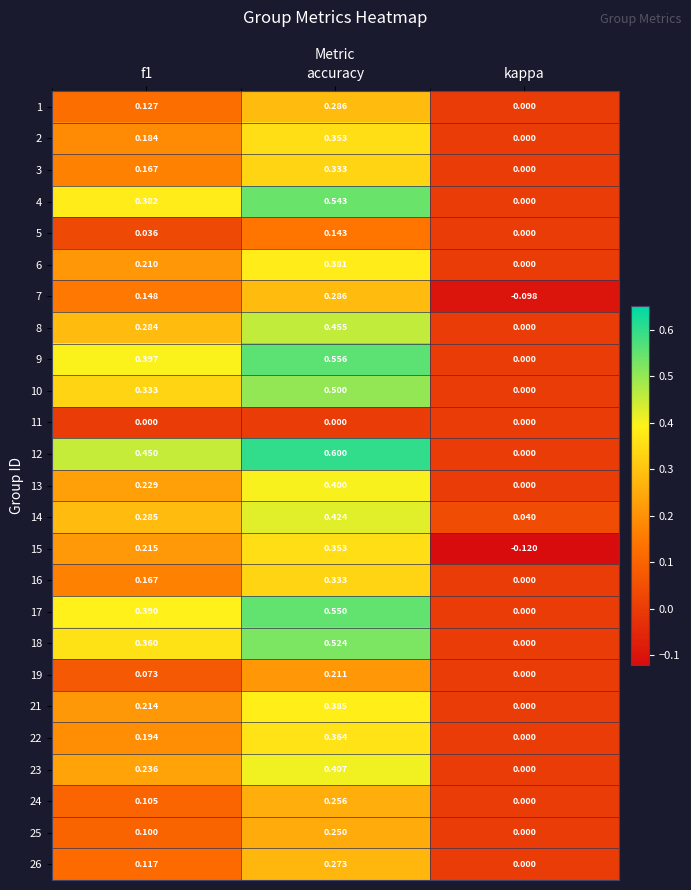

How many values in 15 are above zero?

2